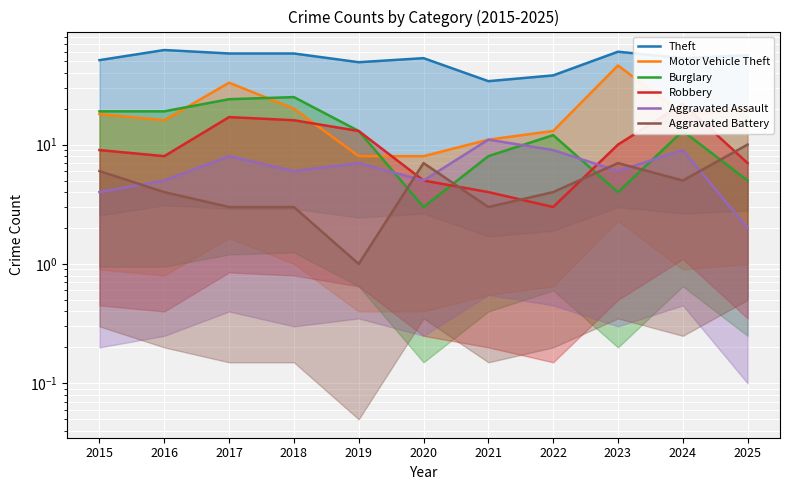

True or false: Aggravated Assault has a value of 7 at 2019.

True